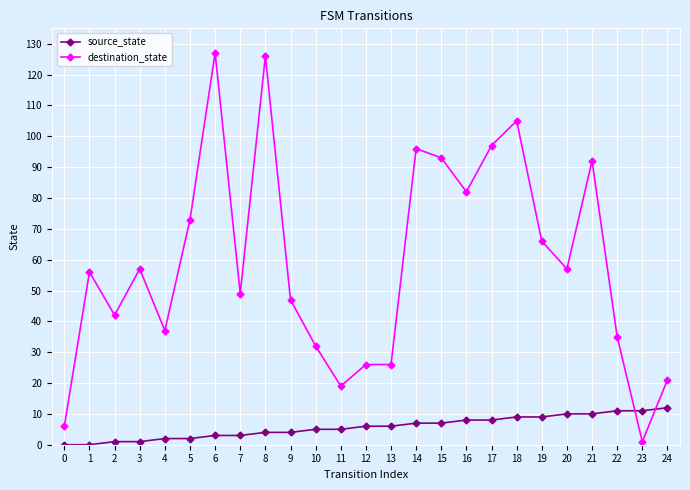

List the series in order of their peak value, lowest first.

source_state, destination_state